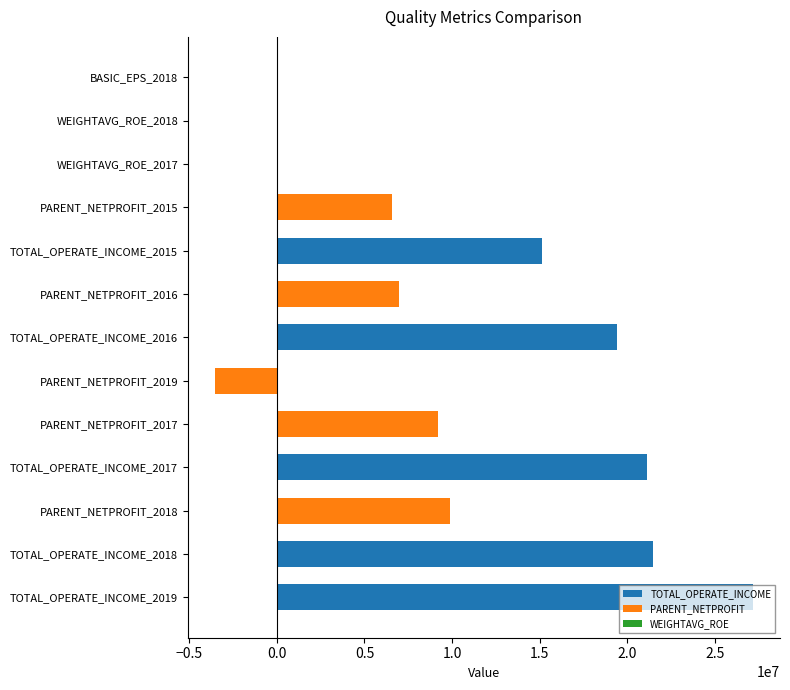

What is the sum of all values?

133318847.2